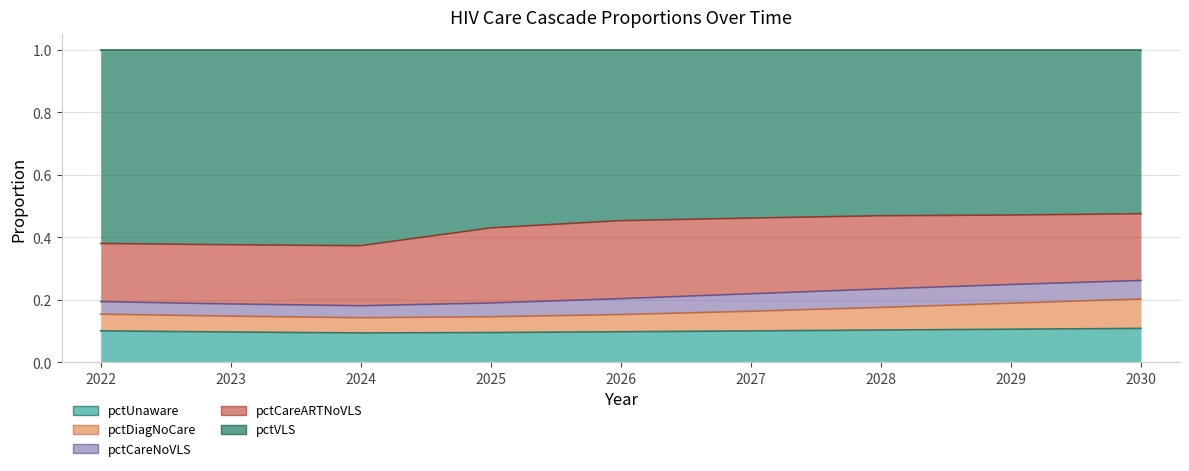

The pctUnaware series shows 0.2 at 2027. True or false?

False